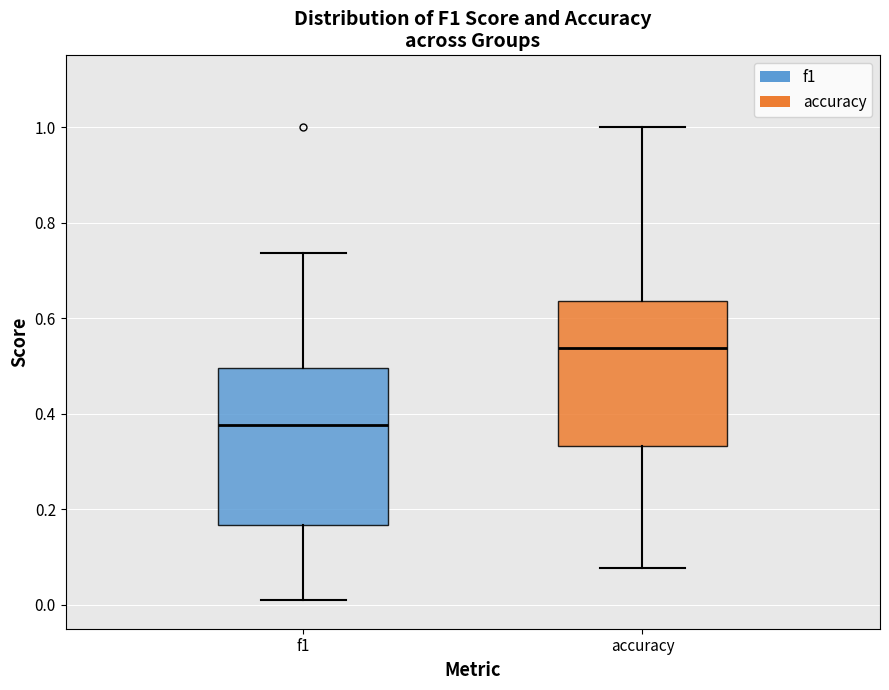

Comparing the boxes themselves (not the whiskers), which one is the tallest?

f1